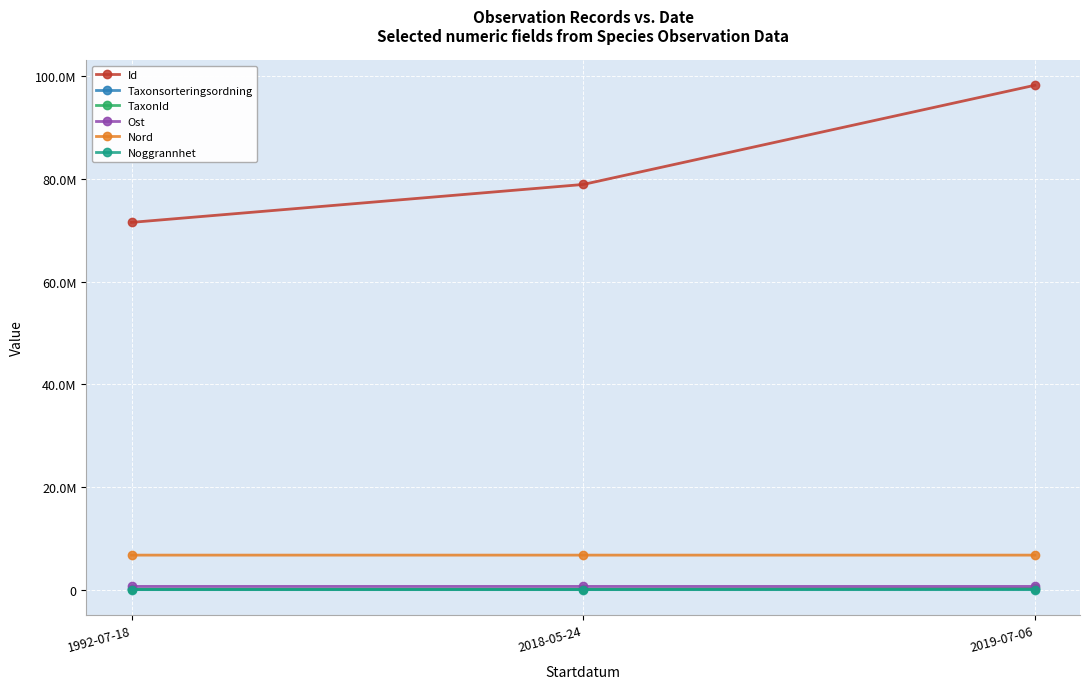

At which label is Id closest to 84865751?

2018-05-24